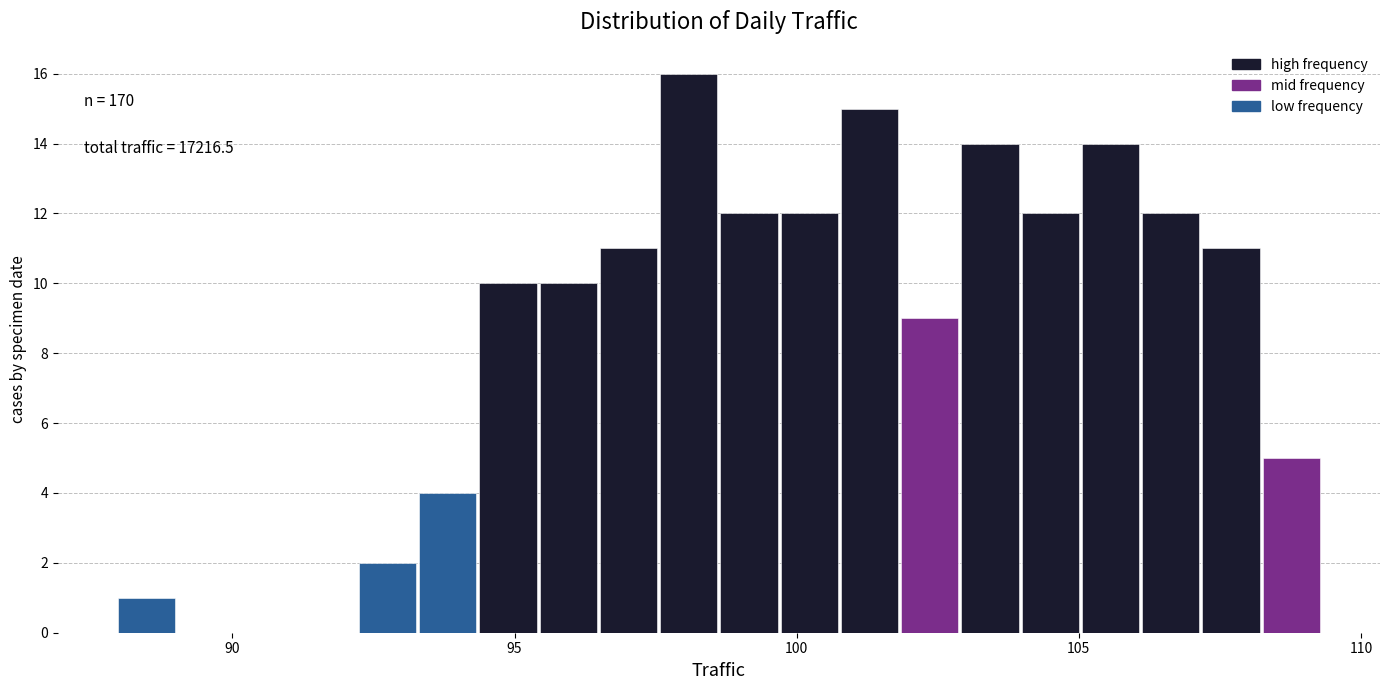

Around what value on the x-axis is the tallest bar? Give the approximate position of its centre, as read against the axis.

98.0